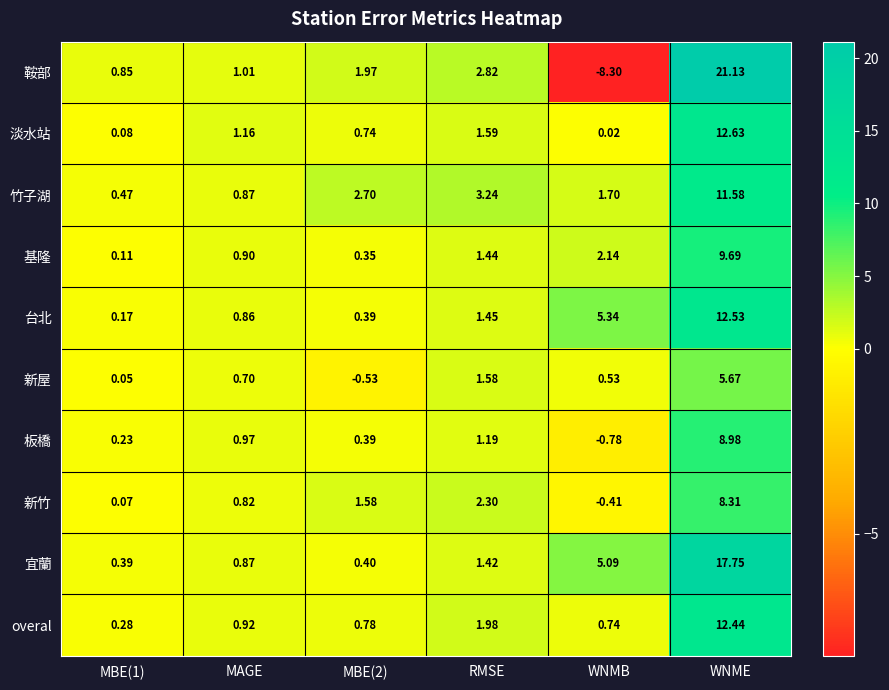

At which category is the sum across all series the highest?

WNME